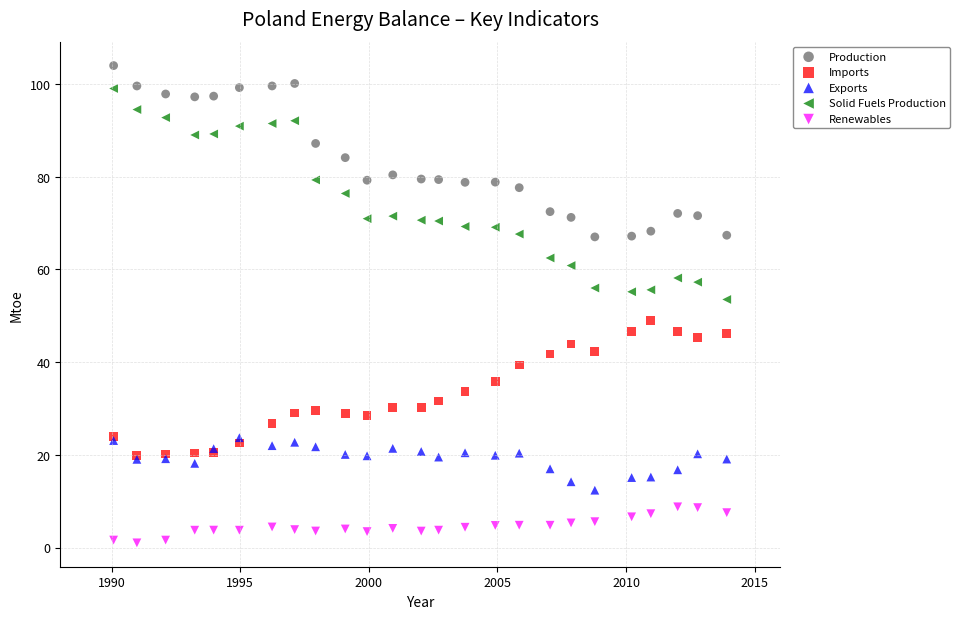

Across all series, what Y value is closest to 52?

53.5